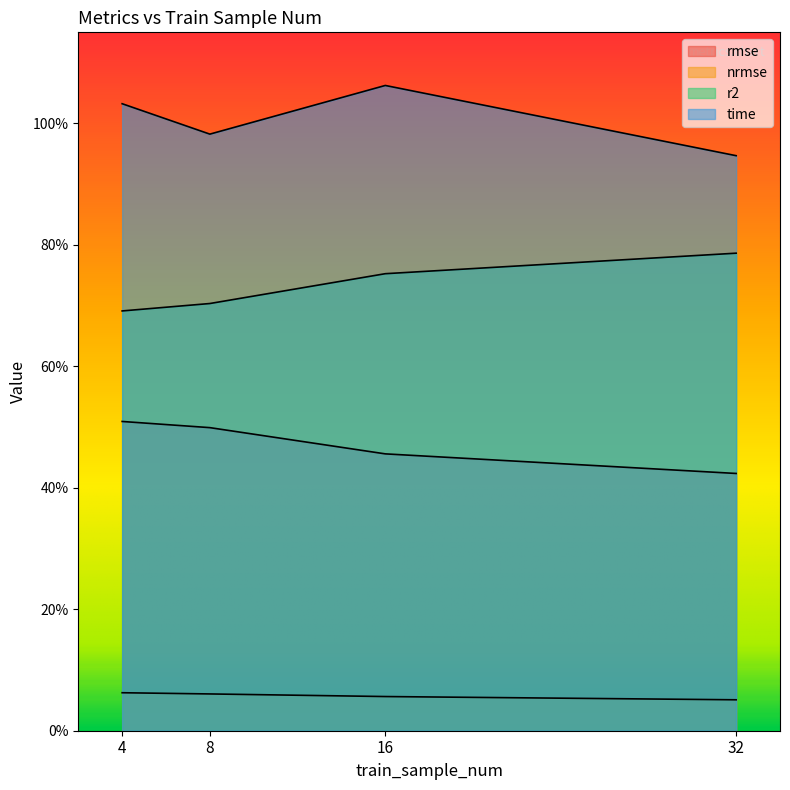

Does the chart display data point markers on the line(s)?

No